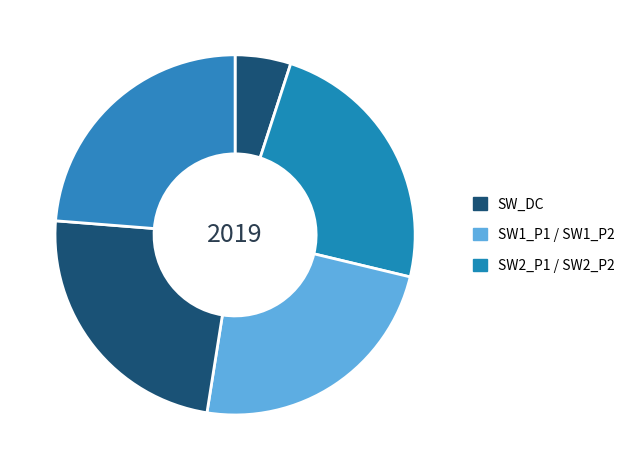

How many slices are in this pie chart?

5